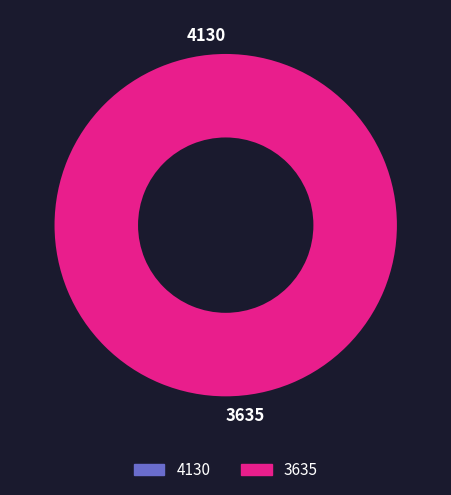

How many segments does this pie chart have?

2